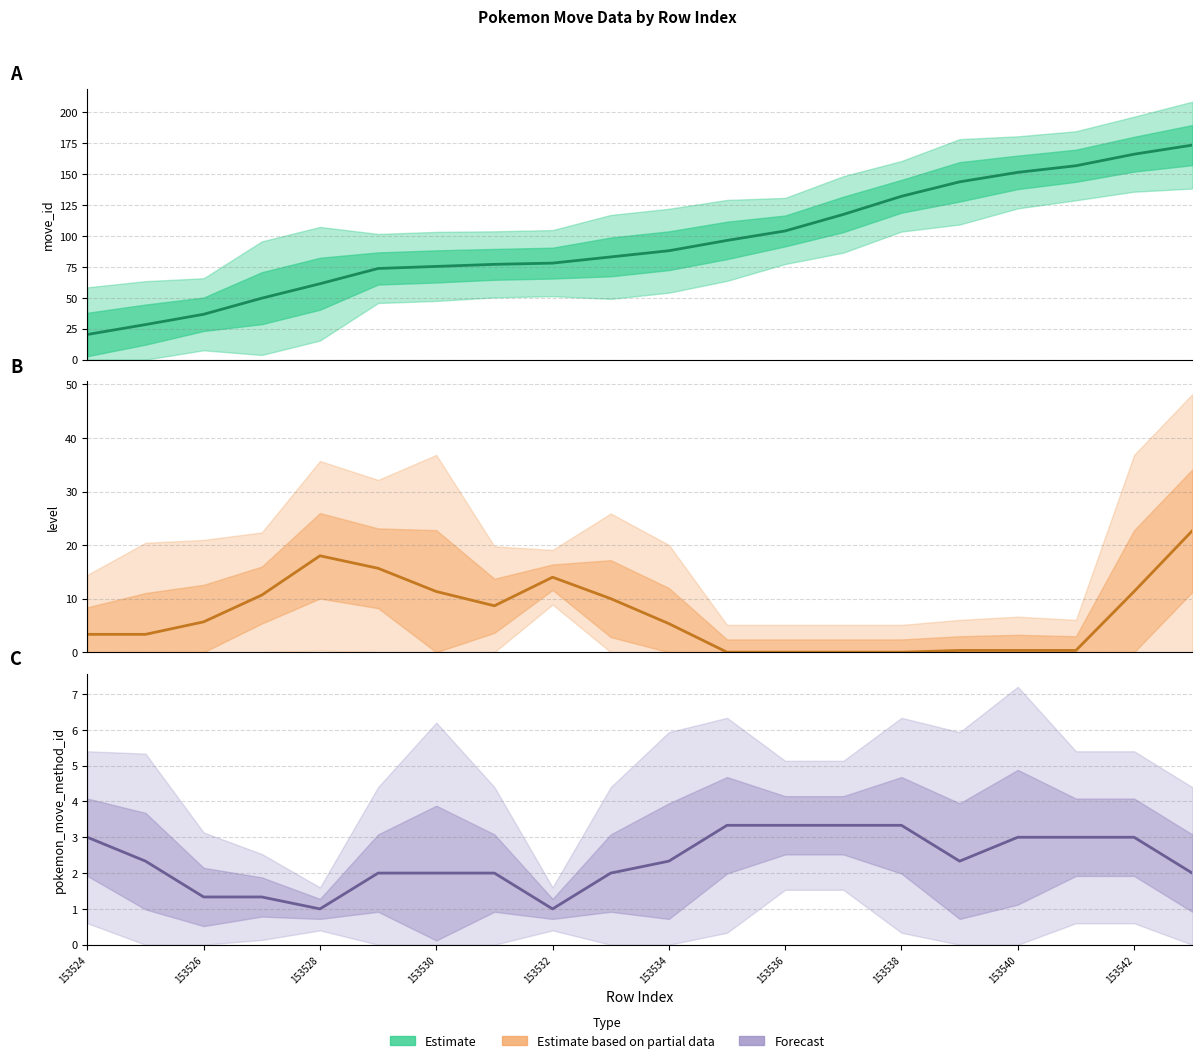

The value of pokemon_move_method_id (estimate) at 153542 is 3.9. True or false?

False